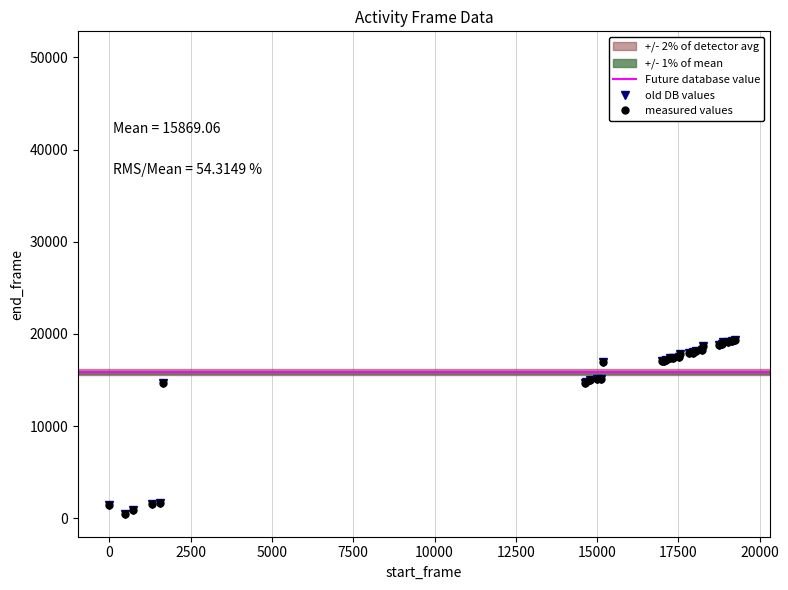

What is the difference between the values at 479 and 731?

457